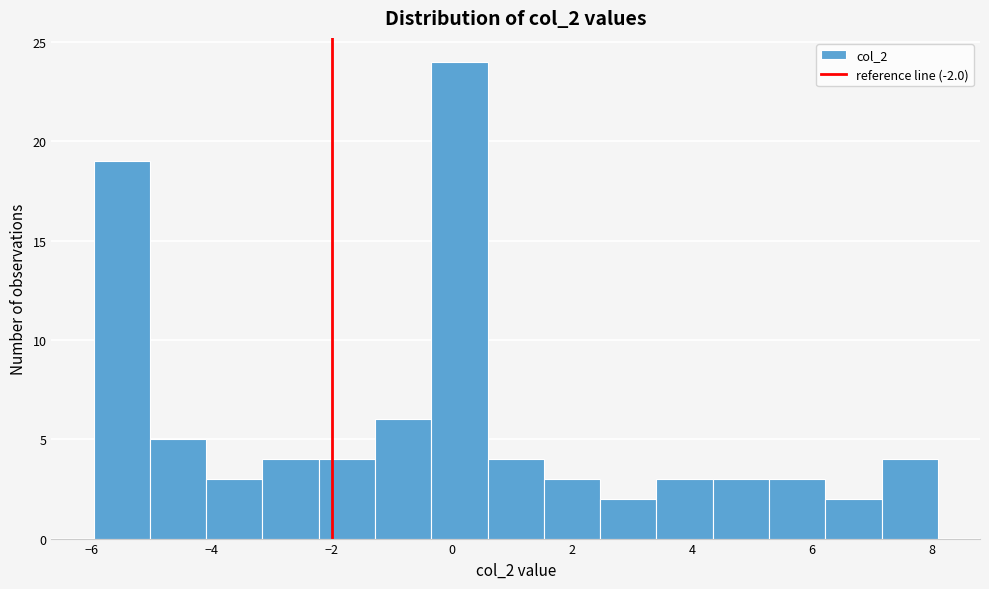

Over which range of the x-axis is the bar tallest?

-0.4 to 0.6